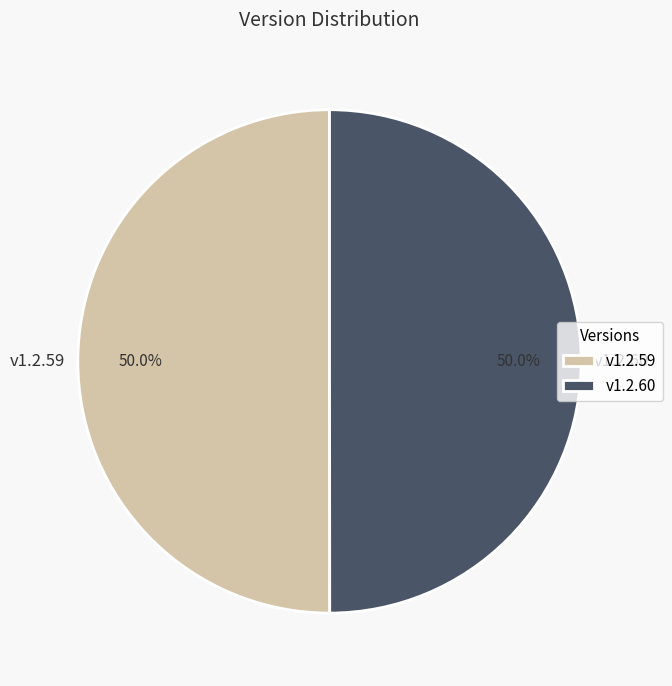

To the nearest percent, what portion does v1.2.59 represent?

50%